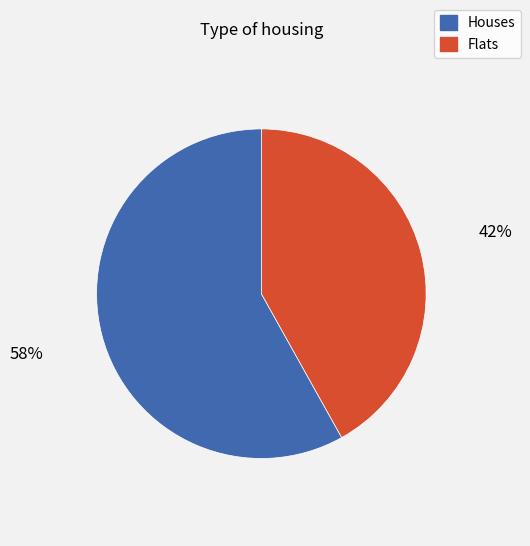

Does any single category account for the majority?

Yes